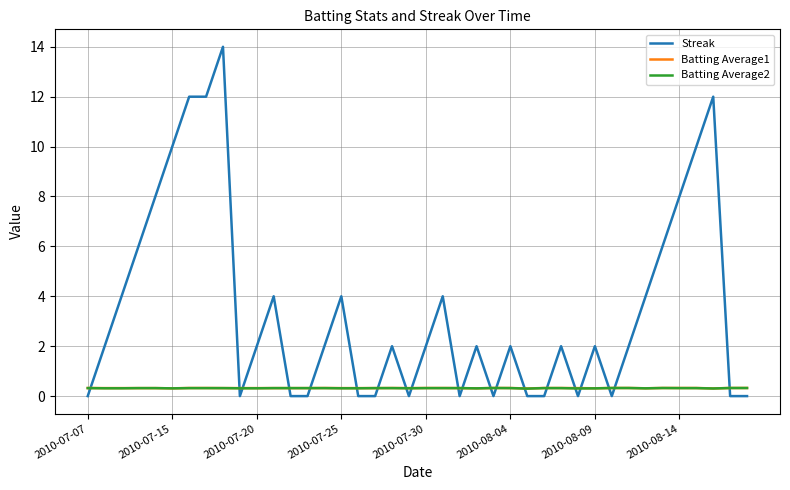

True or false: Batting Average2 and Streak cross at least once.

True